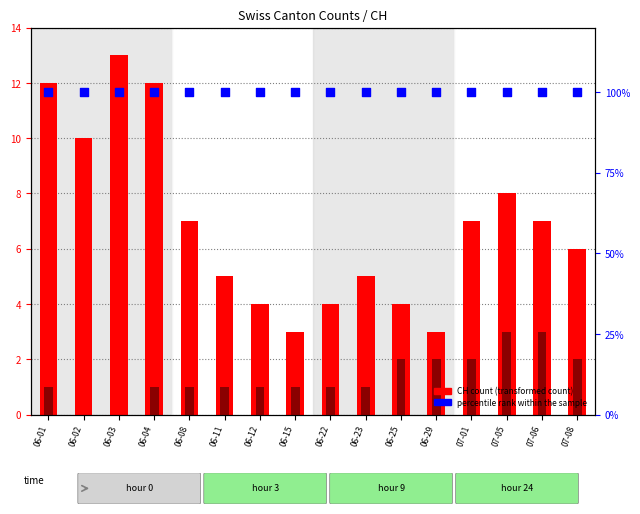

What is the total value across all series at 06-25?

106